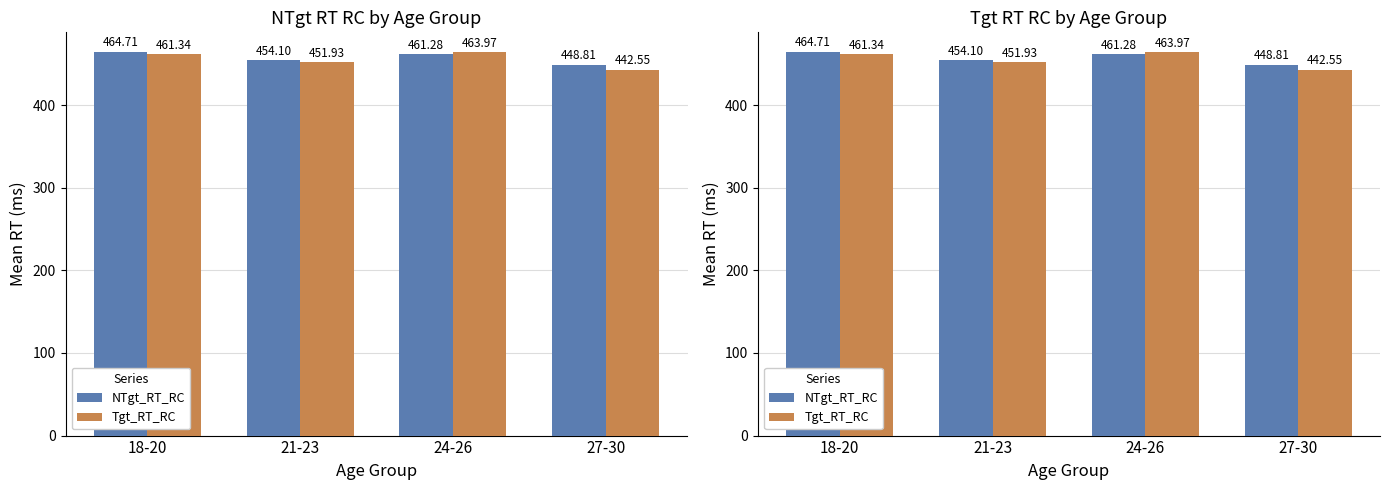

Reading left to right, what are all the values shown in this chart?

NTgt_RT_RC: 464.7	454.1	461.3	448.8
Tgt_RT_RC: 461.3	451.9	464.0	442.6